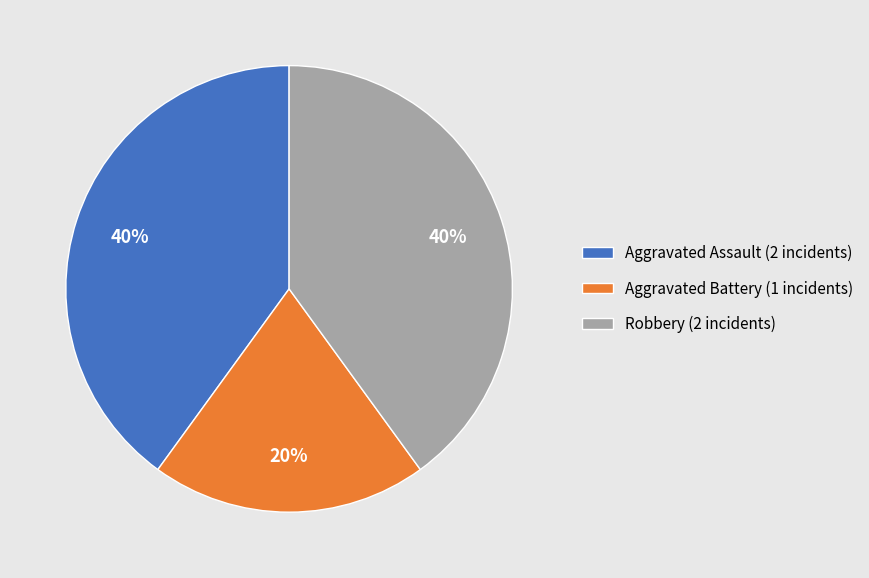

How many slices are in this pie chart?

3